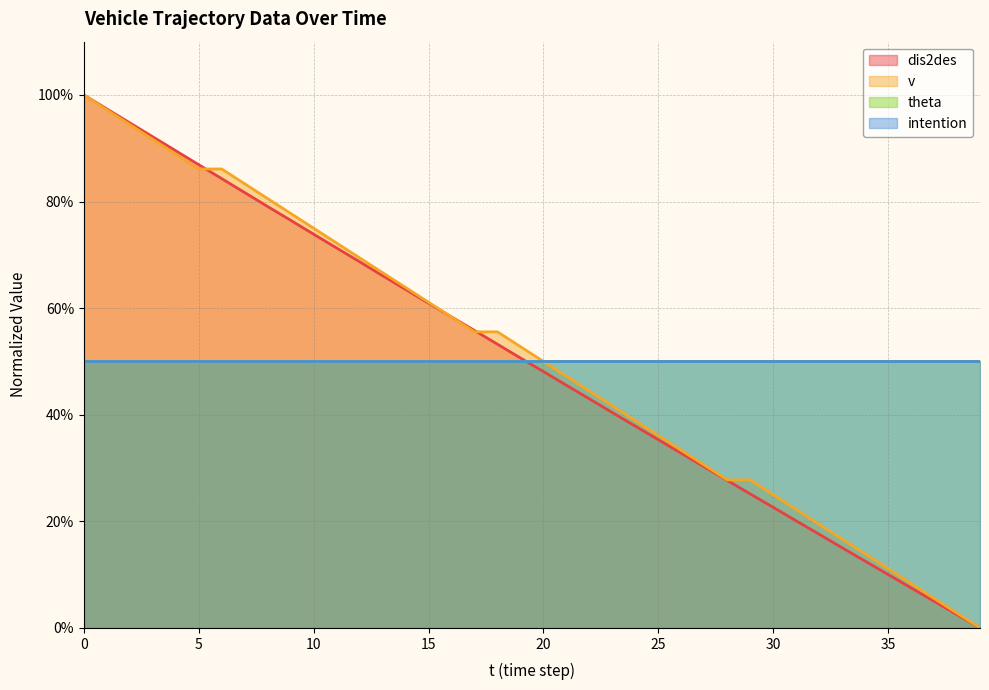

Read the dis2des value at 25.

35.3